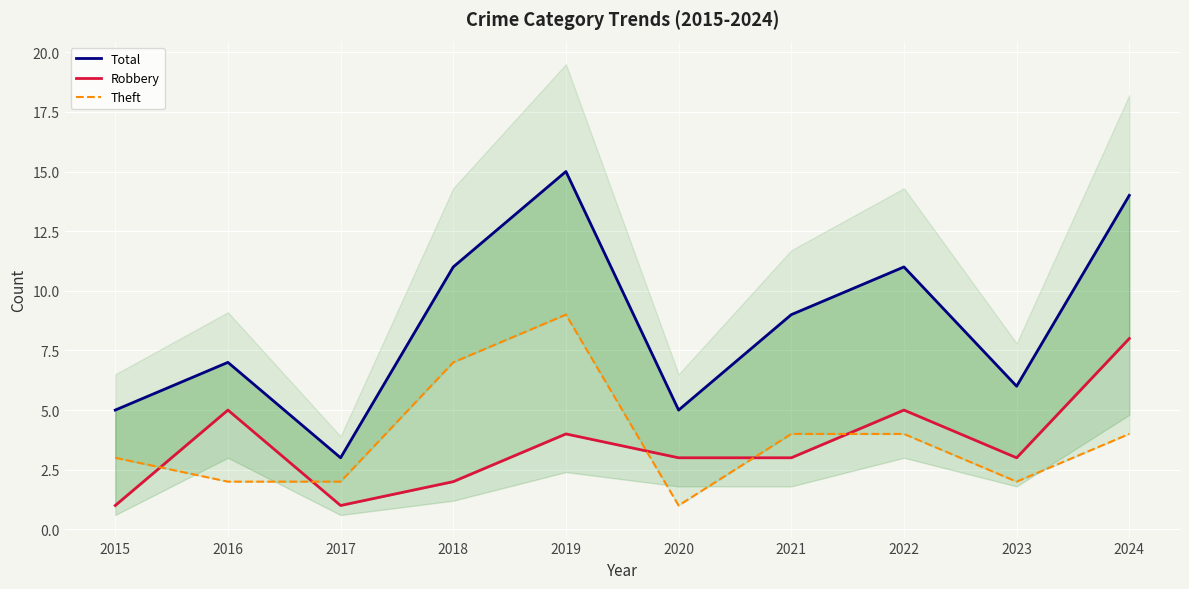

What is the average value of the Total series?

9